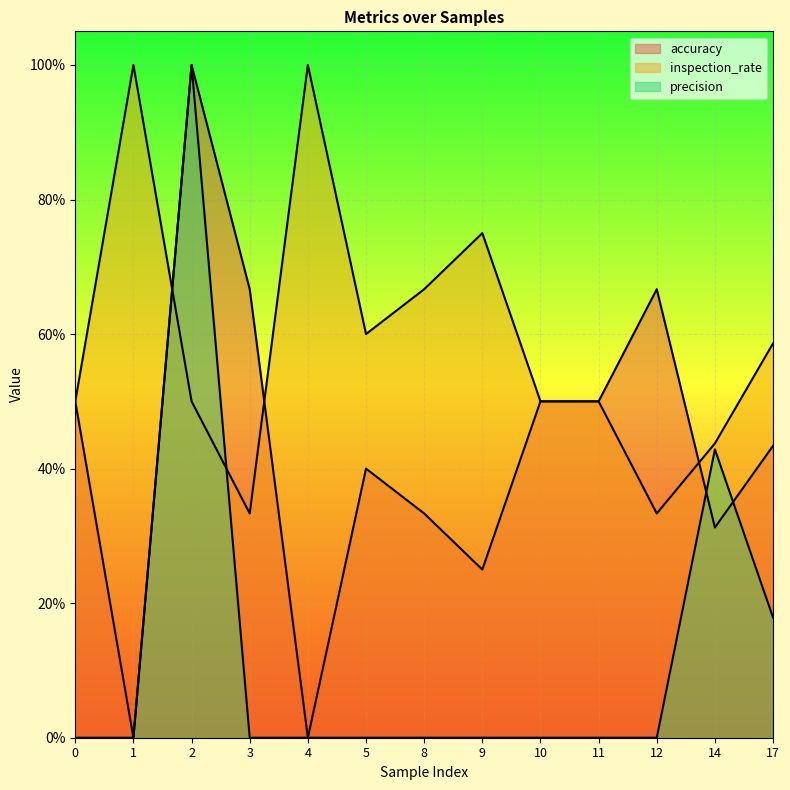

What is the total value across all series at 4?

1.0